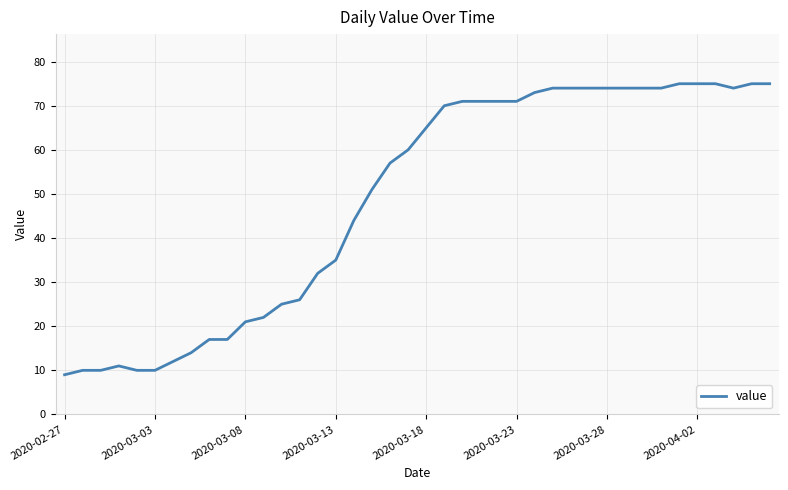

What is the minimum value shown in the chart?

9